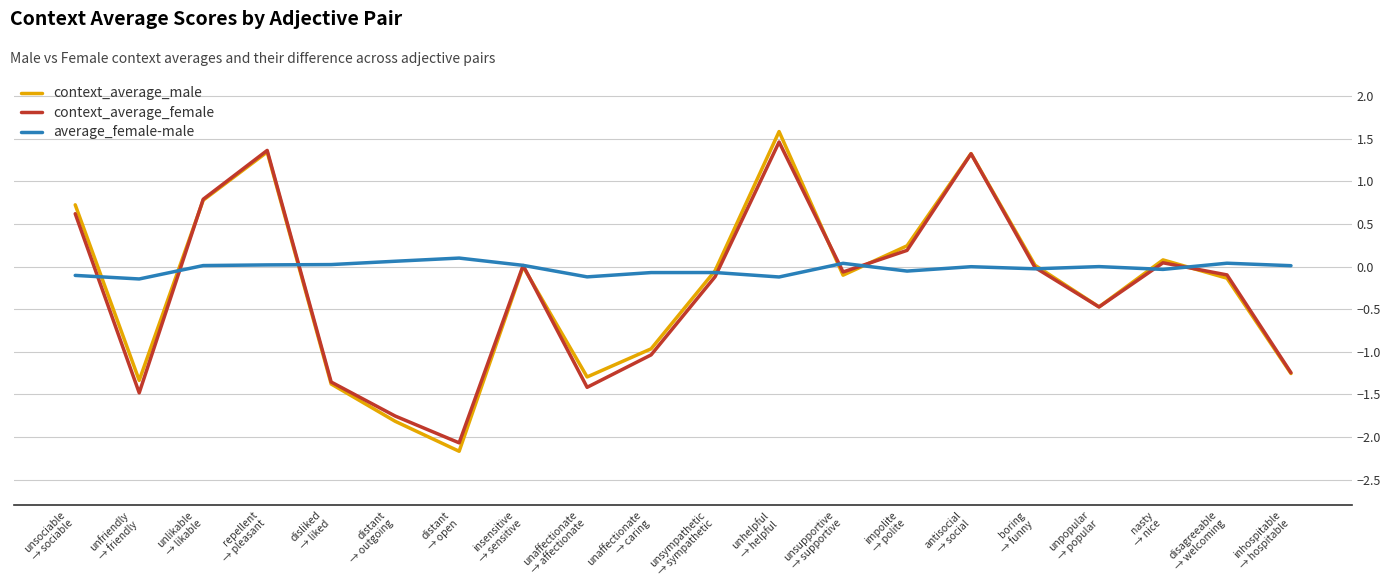

The value of context_average_male at disliked
→ liked is -0.6. True or false?

False